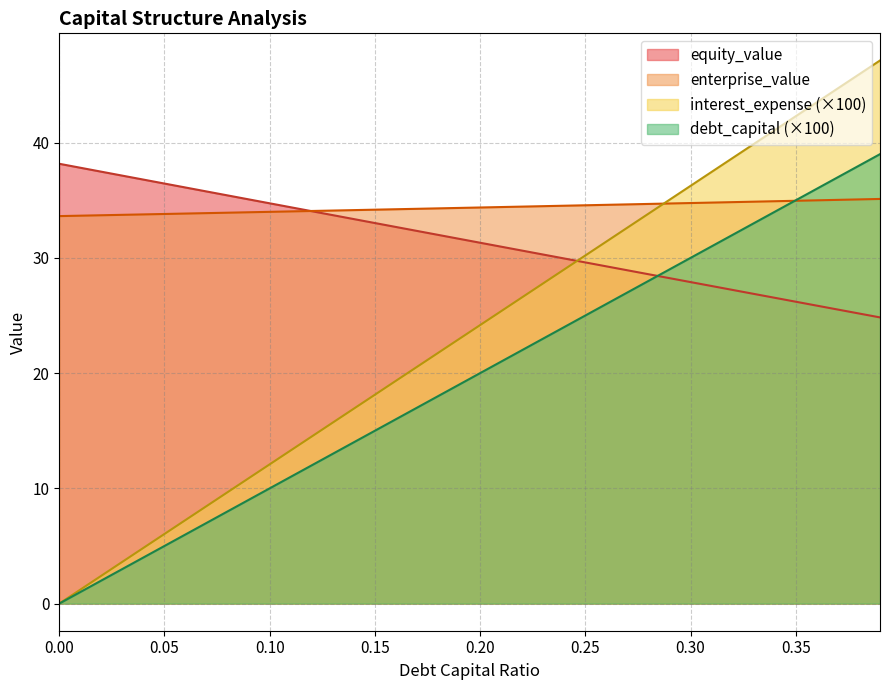

What value does the interest_expense series have at 0.29?

29.0